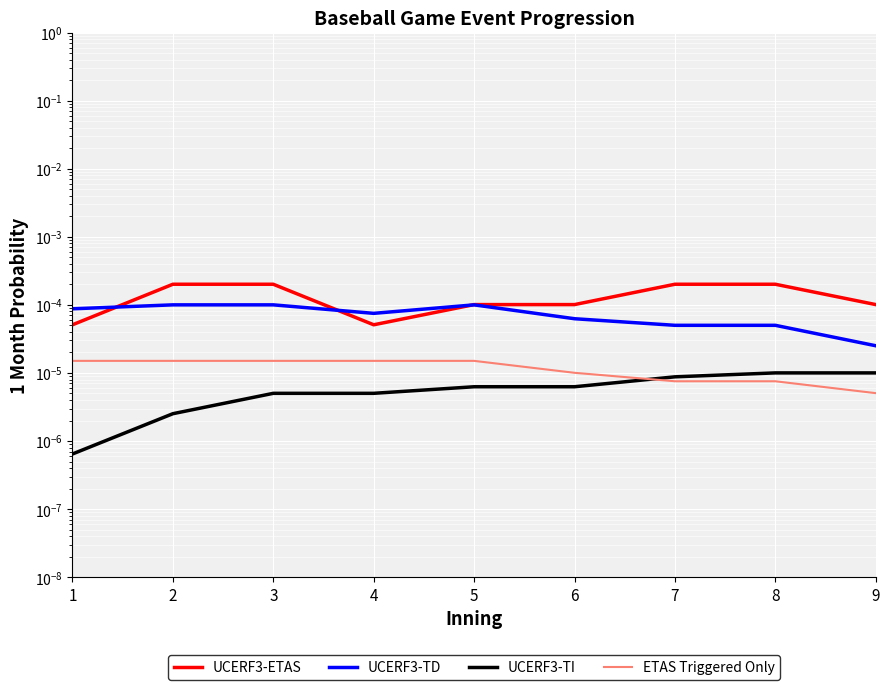

True or false: UCERF3-TD has more than 0 points higher than both neighbors.

True